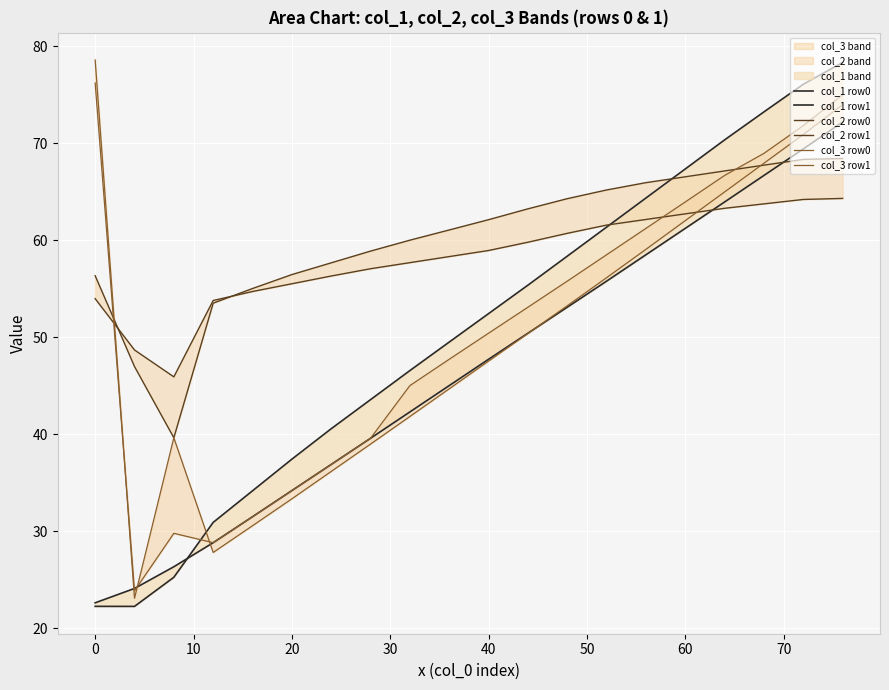

Which series changed the most between 40 and 50?

col_1 row0